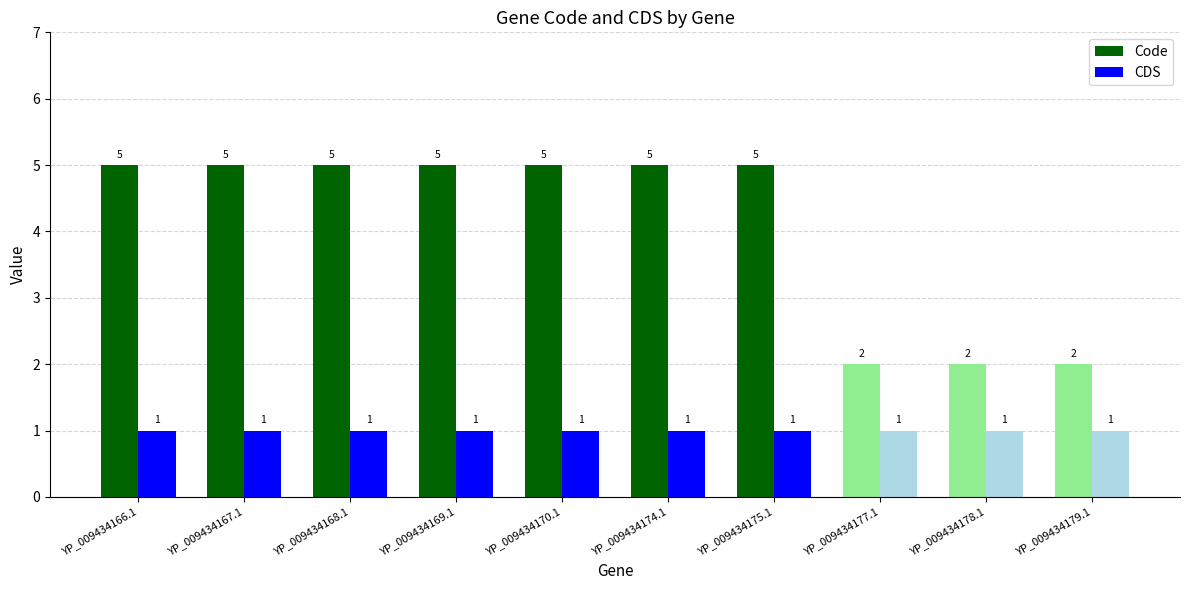

How many groups of bars are there?

10